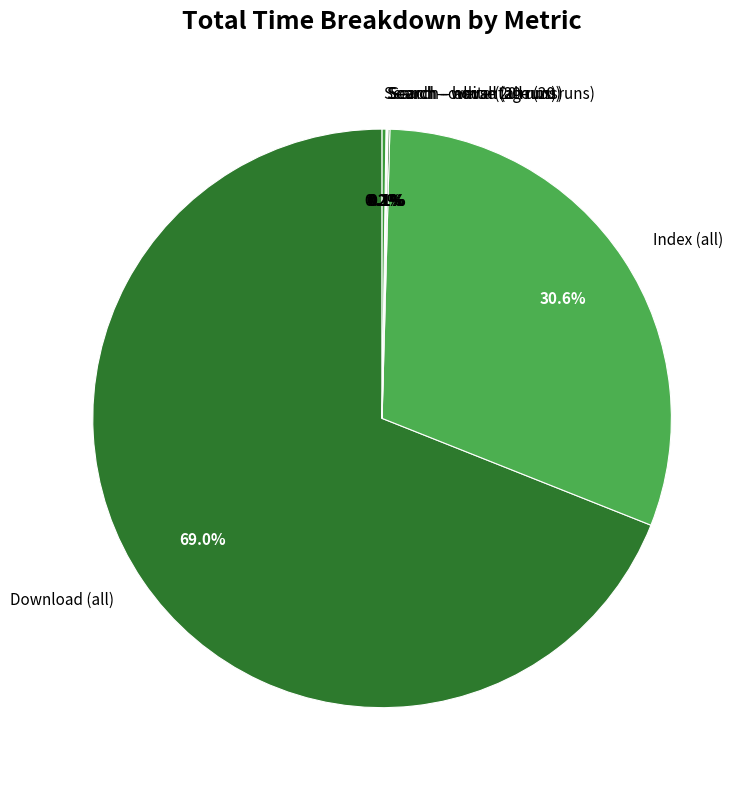

What is the majority slice?

Download (all)